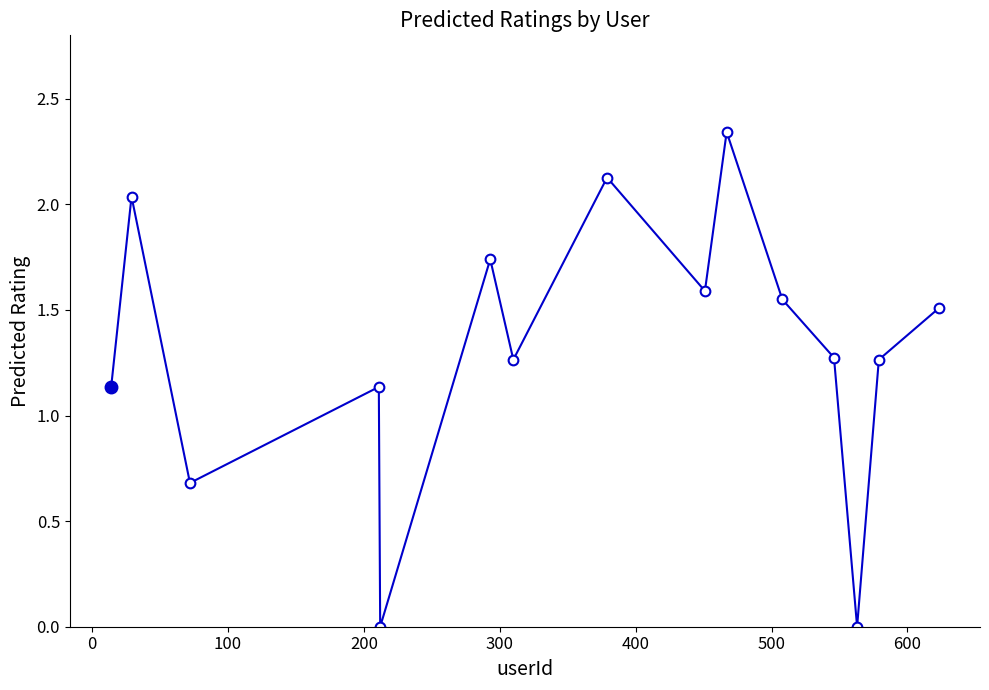

What is the sum of all values?

19.6